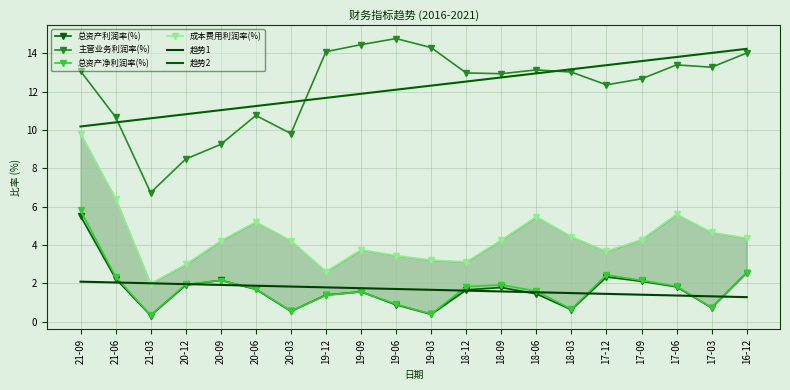

List the series in order of their peak value, highest first.

主营业务利润率(%), 趋势2, 成本费用利润率(%), 总资产净利润率(%), 总资产利润率(%), 趋势1